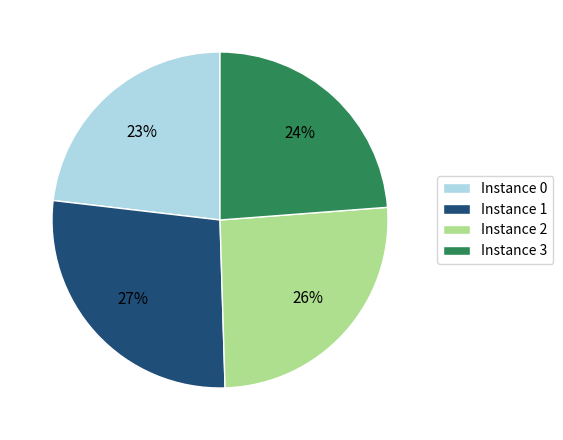

Combined, do Instance 2 and Instance 0 account for over 50%?

No